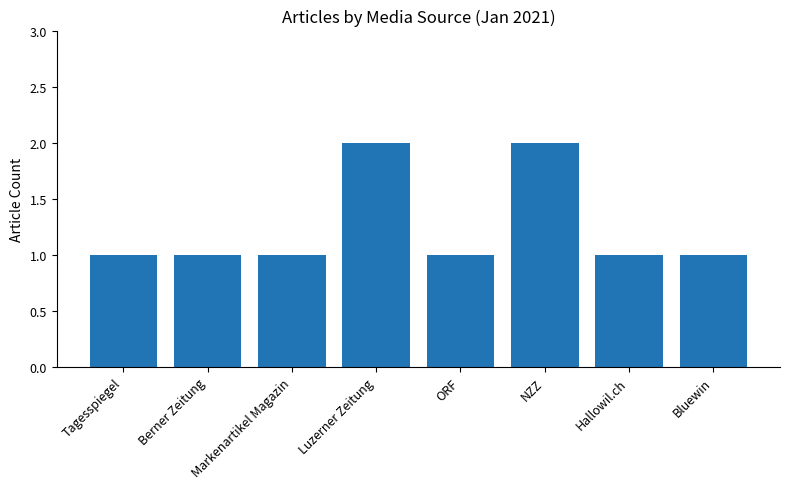

The chart shows a value of 1 at NZZ. True or false?

False